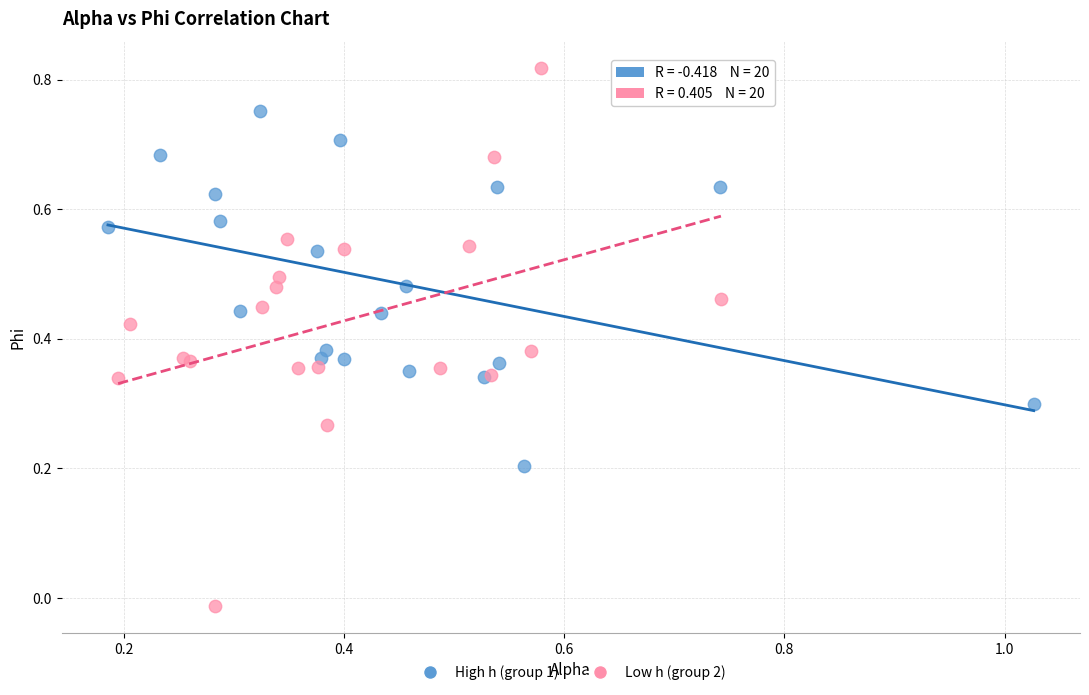

Which series reaches the maximum Y coordinate?

Low h (group 2)